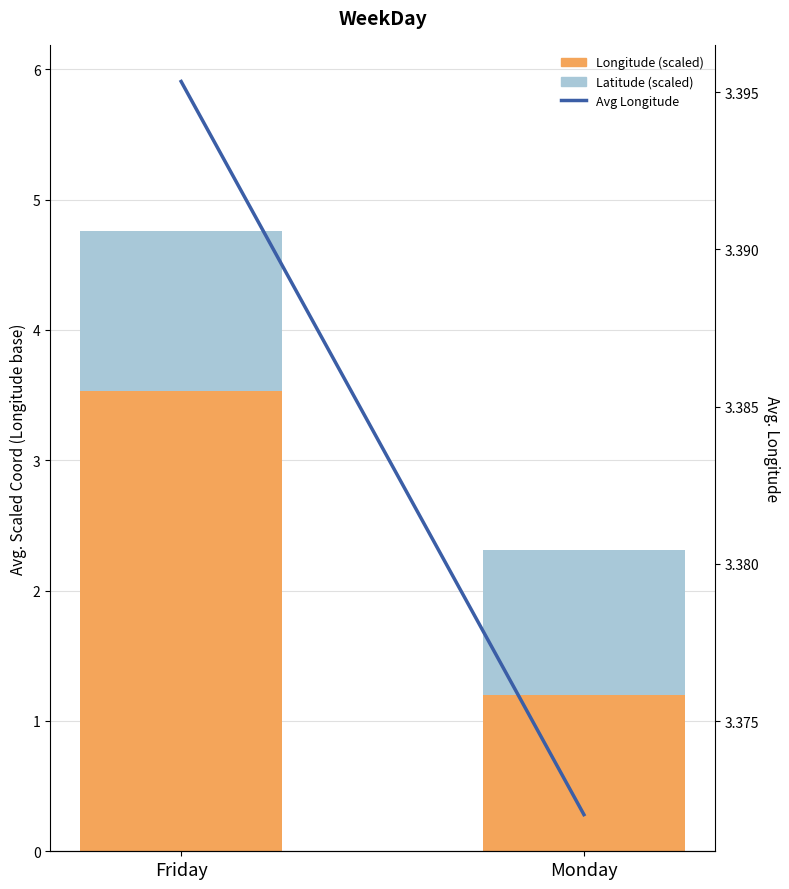

What is the value of the Latitude (scaled) bar at the 2nd from the left?

1.1